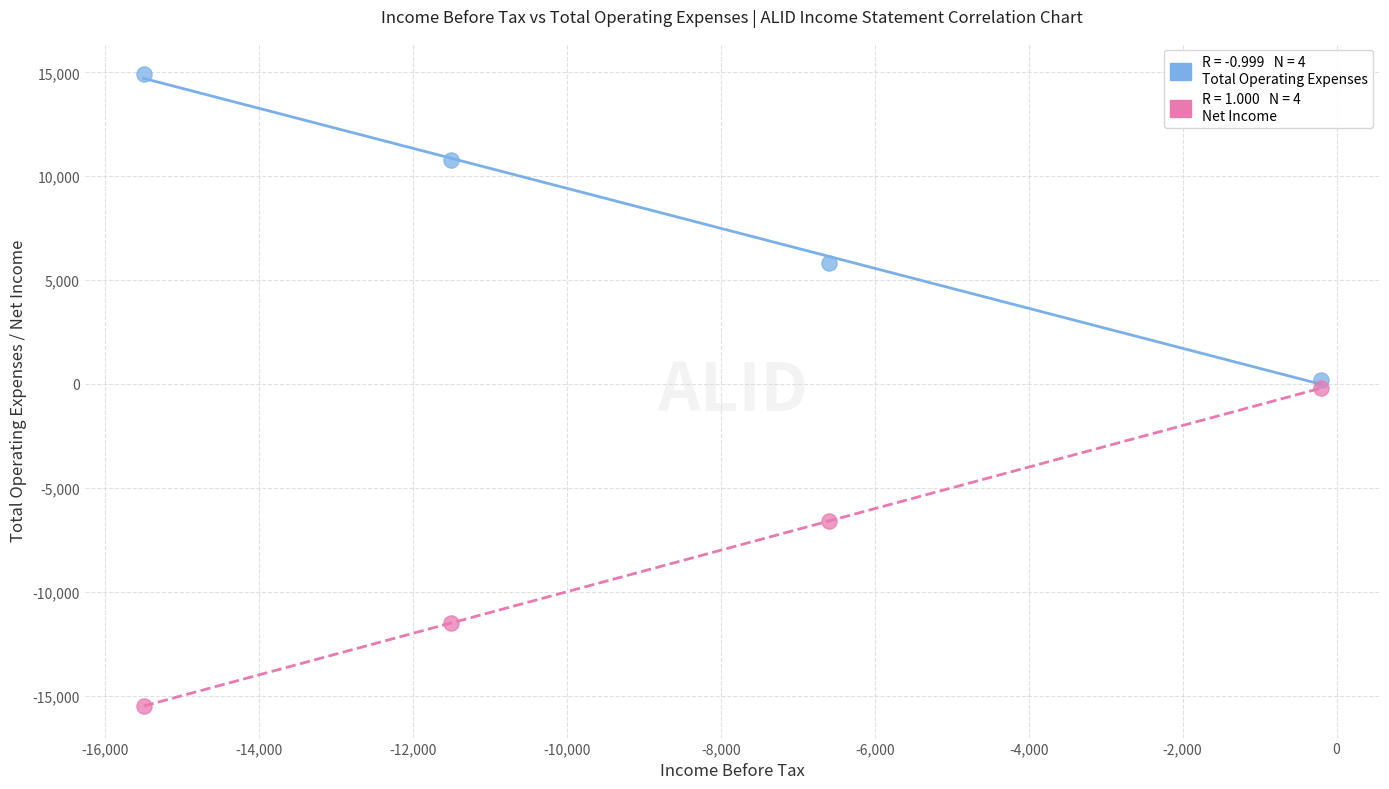

Across all data points, what is the average Y value?

-262